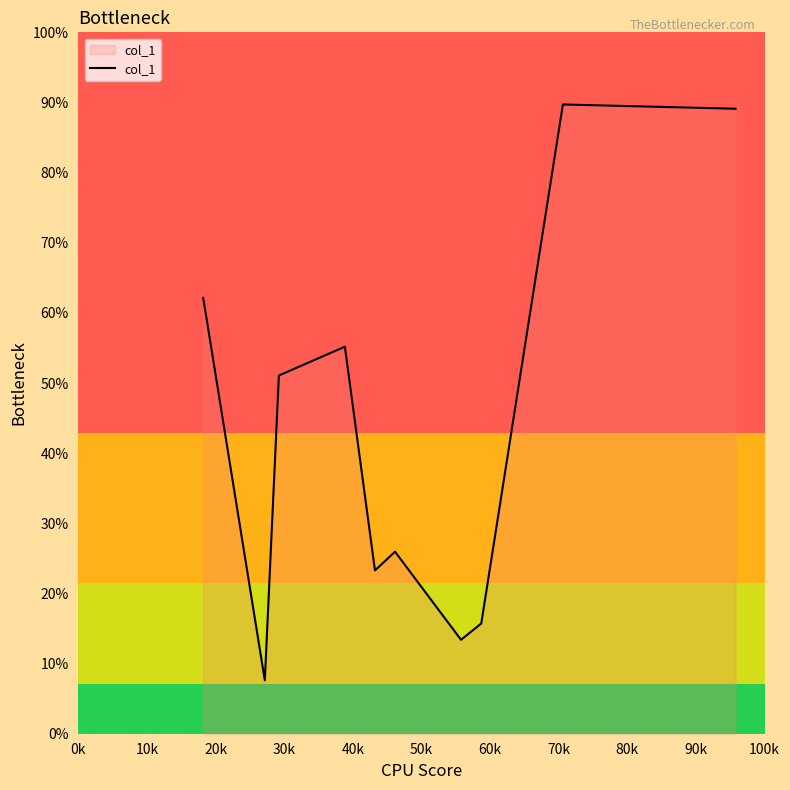

Is this an area chart (filled region under the line)?

Yes